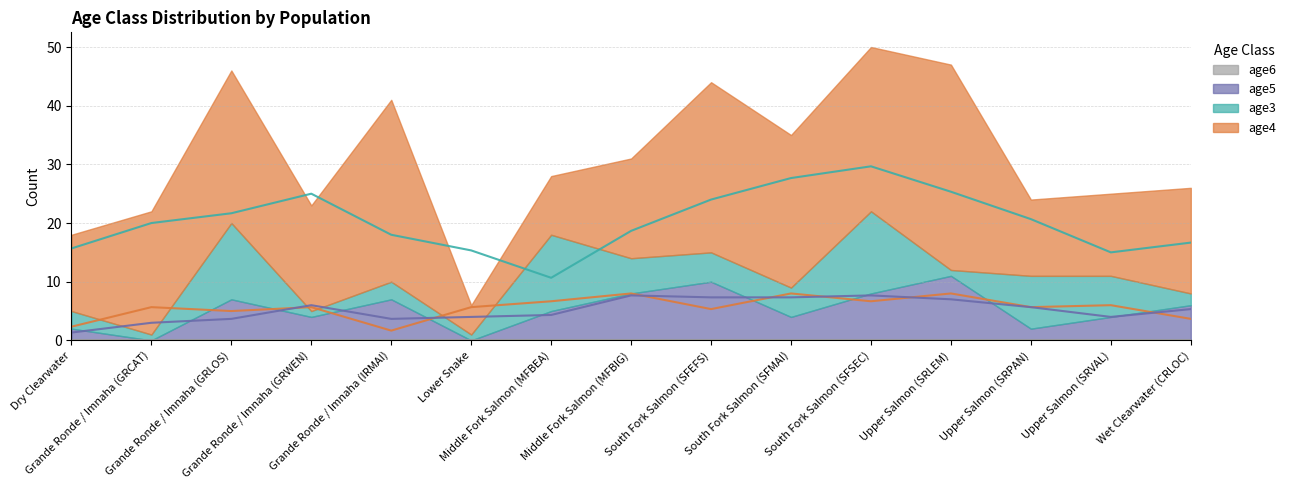

What is the lowest value of the age4 series?

5